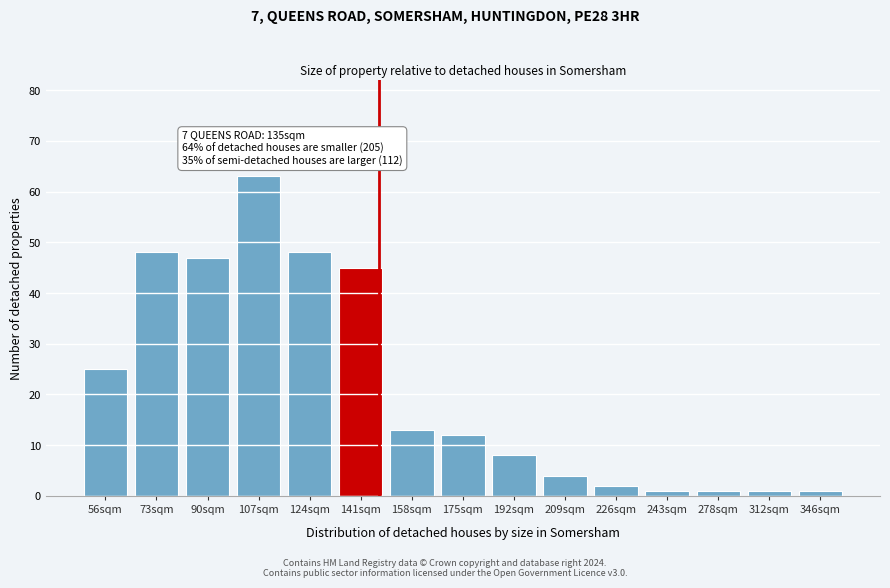

Reading left to right, list all the values displayed in this chart.

56sqm=25	73sqm=48	90sqm=47	107sqm=63	124sqm=48	141sqm=45	158sqm=13	175sqm=12	192sqm=8	209sqm=4	226sqm=2	243sqm=1	278sqm=1	312sqm=1	346sqm=1